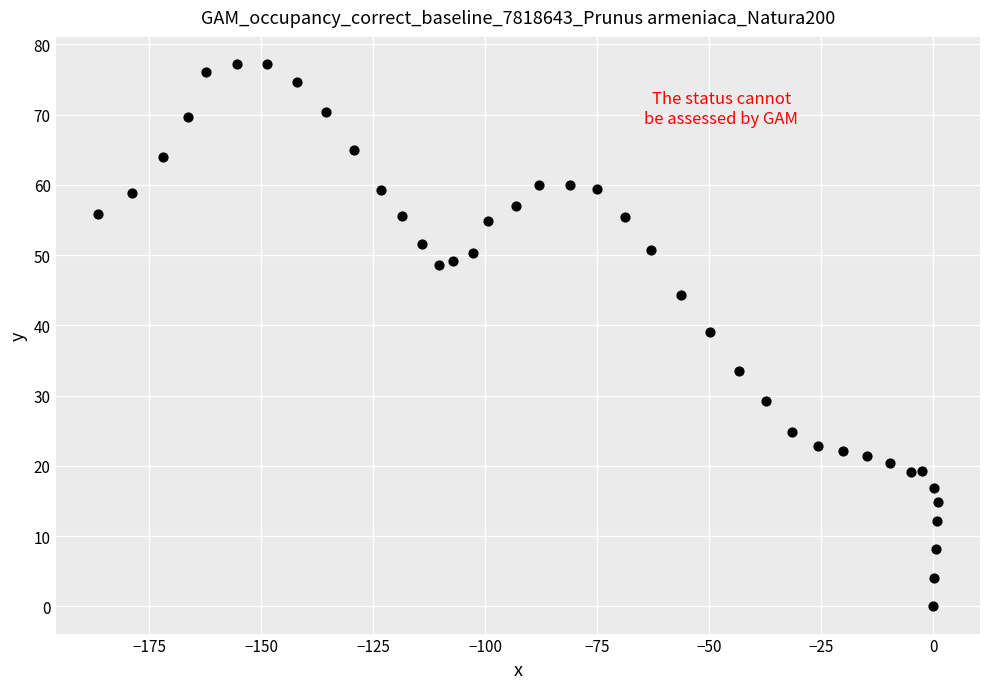

What Y value in the scatter plot is closest to 38?

39.0